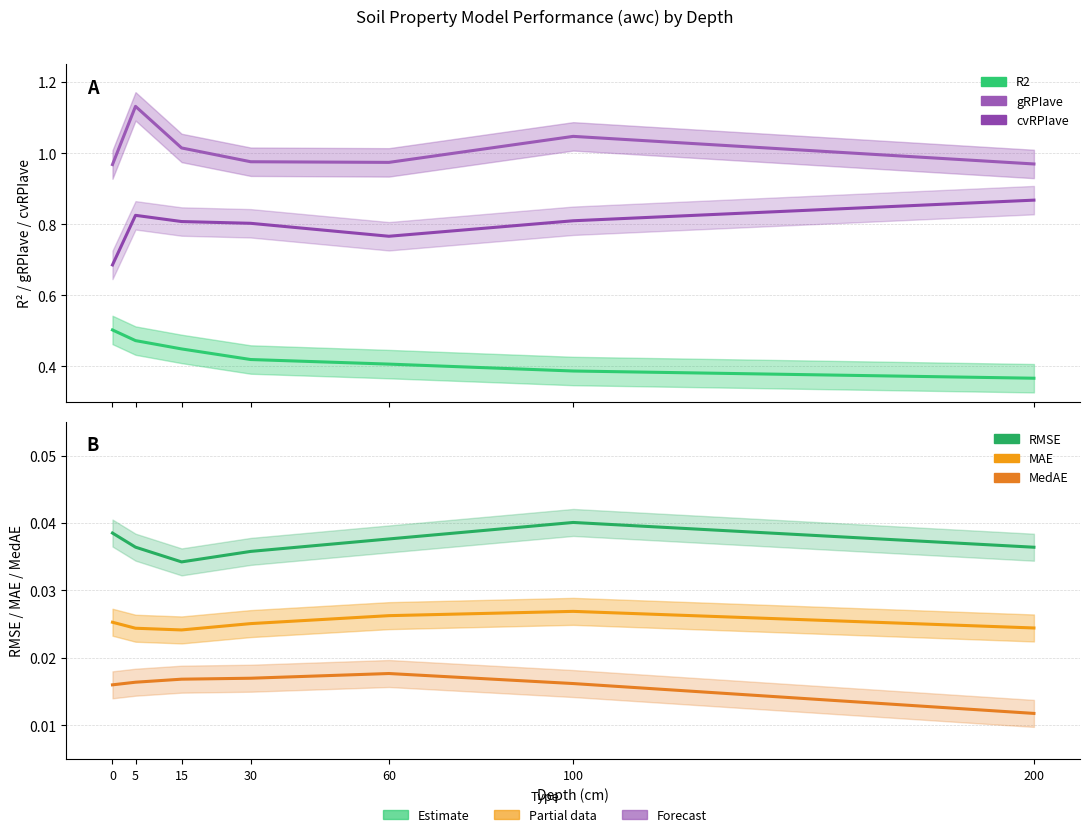

Which label corresponds to the smallest value in the chart?

200